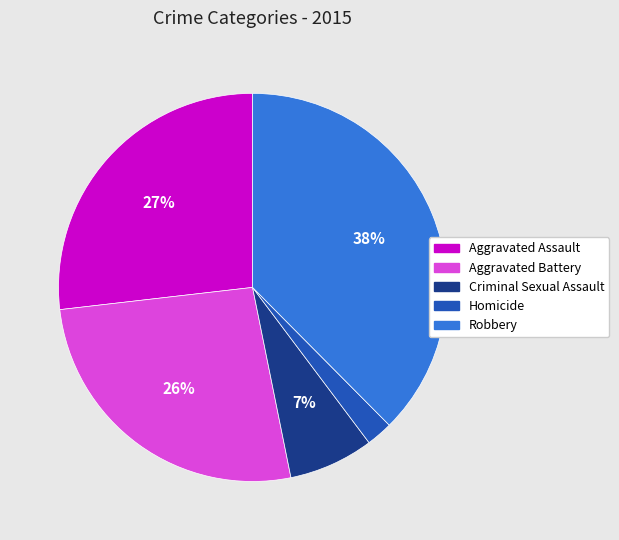

Does Aggravated Assault represent more than half of the total?

No